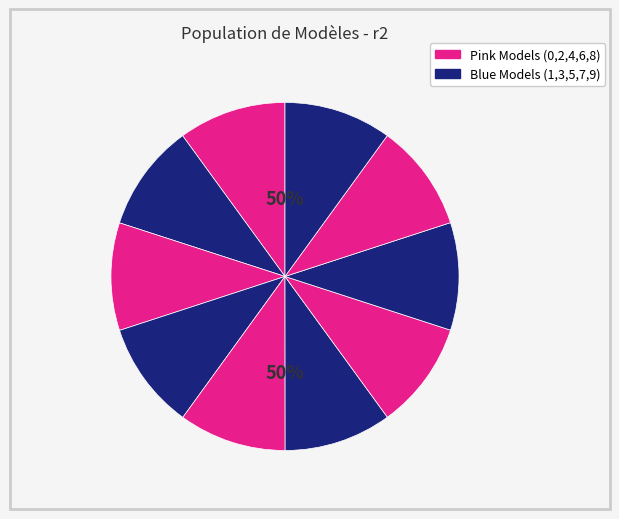

Is there a majority slice in this chart?

No